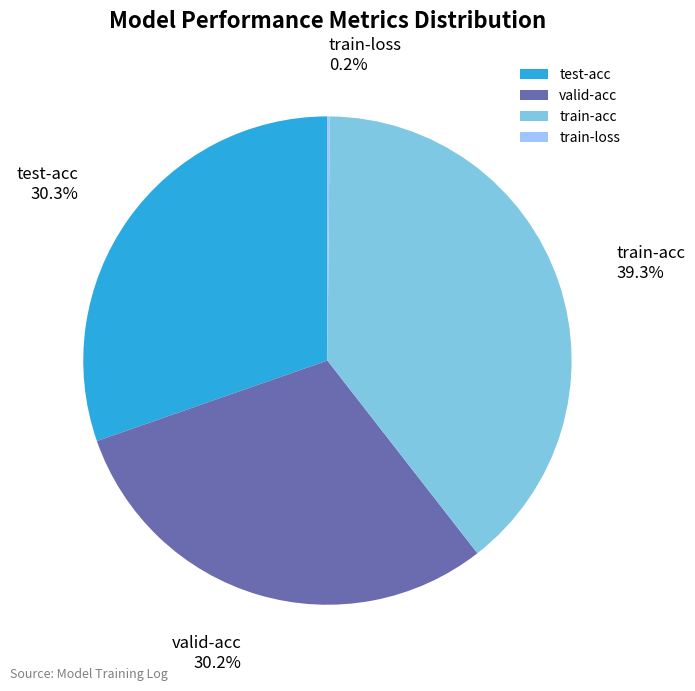

To the nearest percent, what is the difference between the largest and smallest slice percentages?

39%